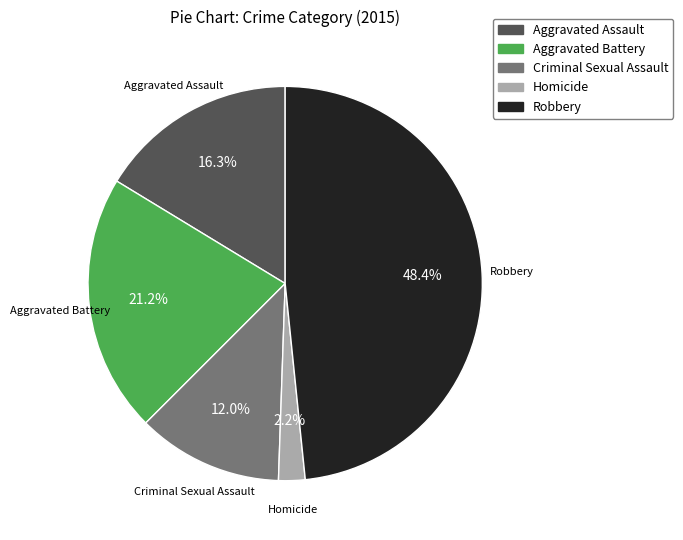

True or false: Homicide accounts for 9% of the total.

False